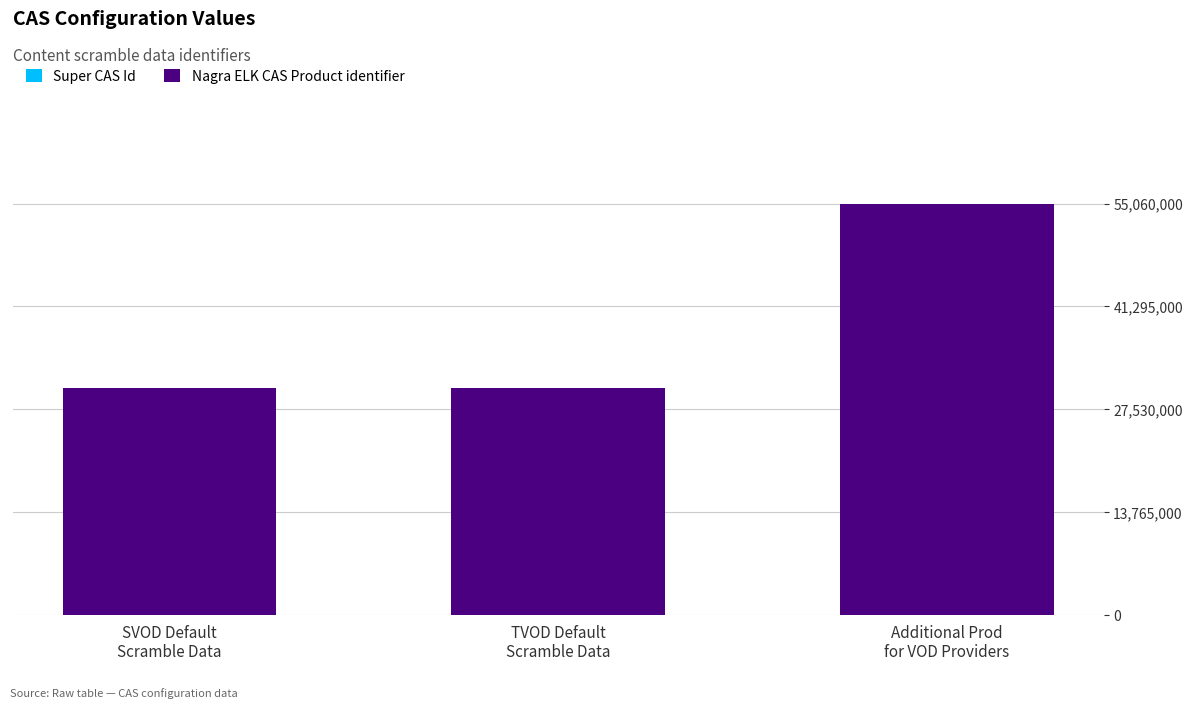

What is the average value?

38553400